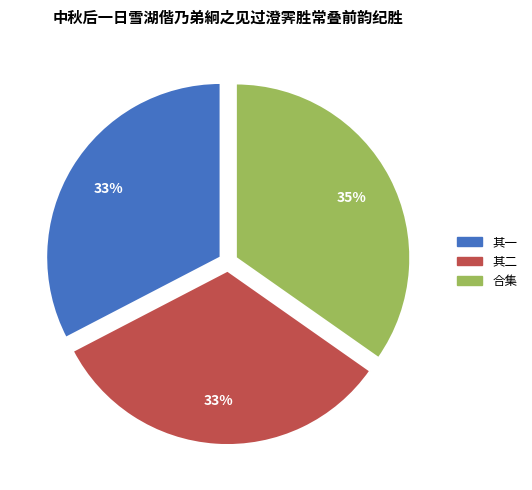

To the nearest percent, what is the difference between the 合集 and 其一 slice percentages?

2%